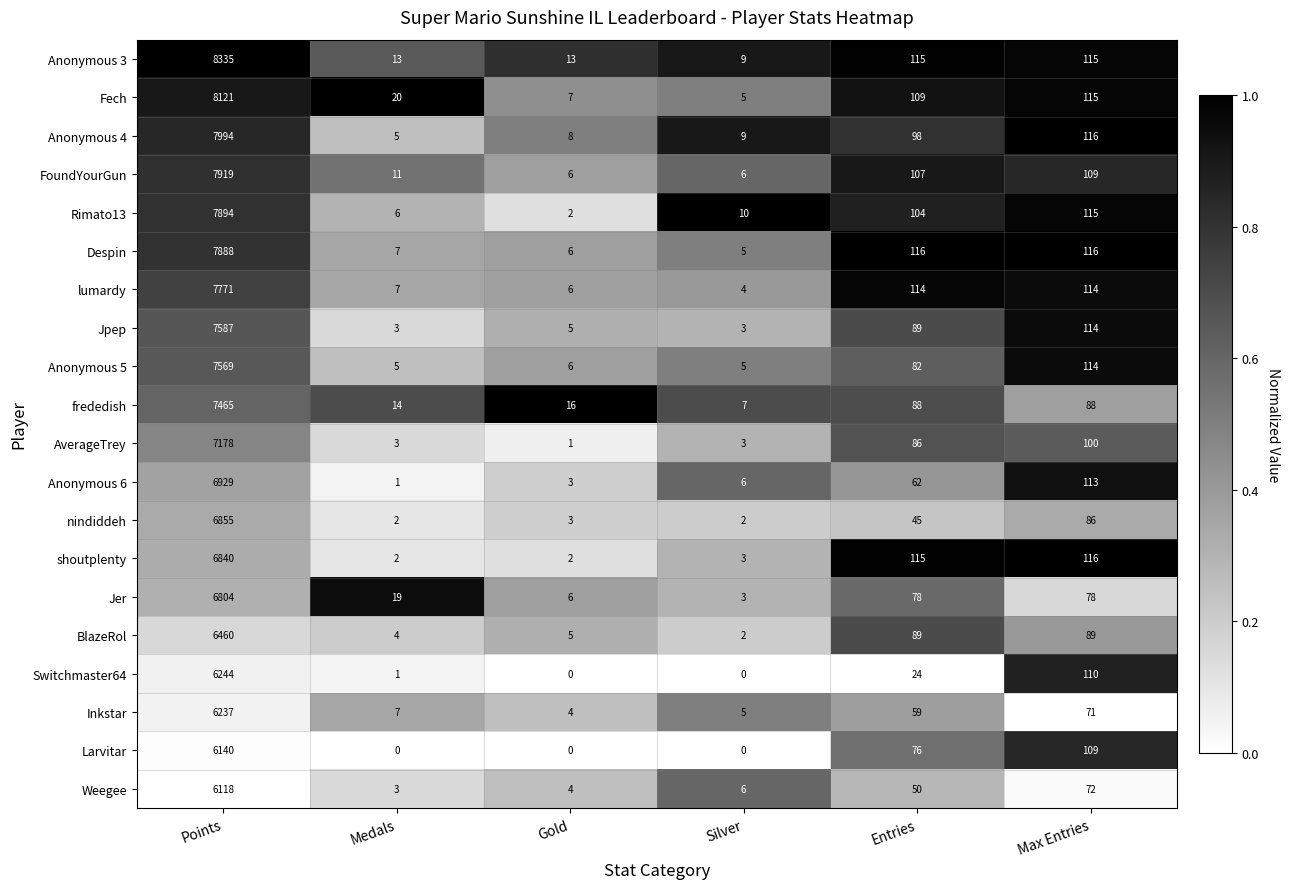

What is the highest value of the AverageTrey series?

7178